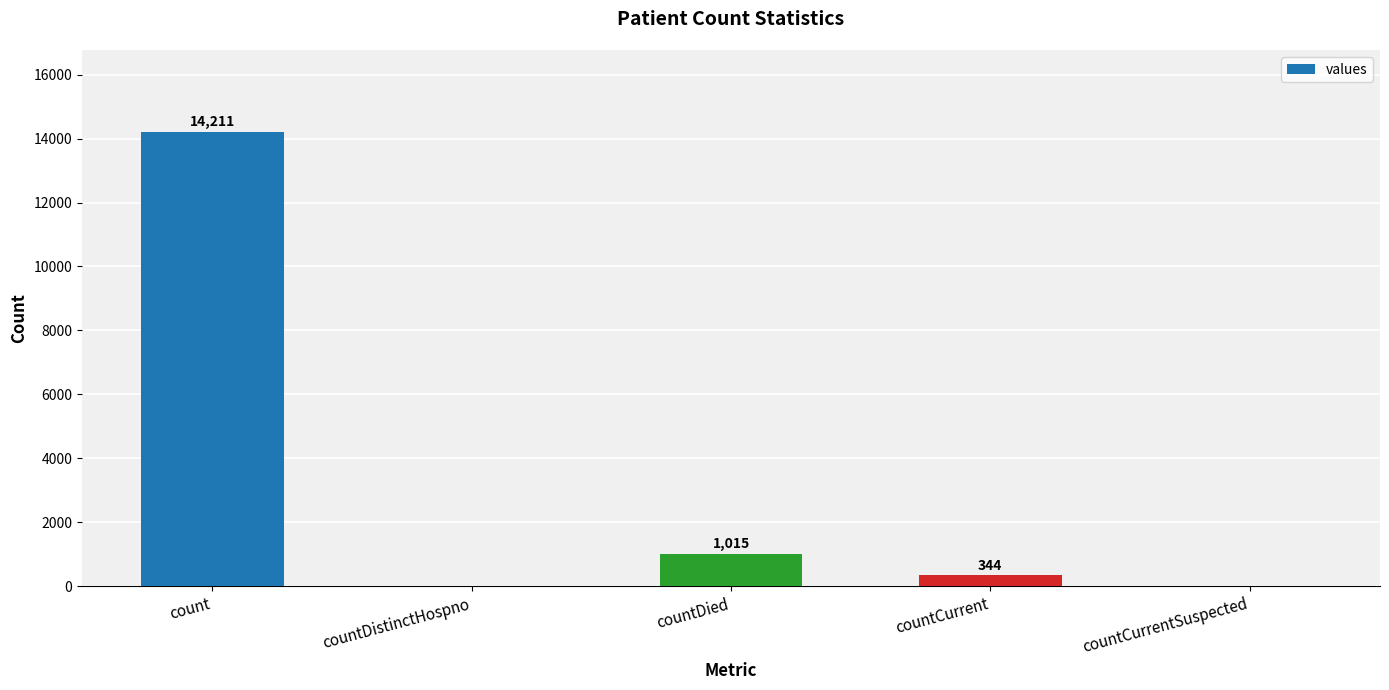

What is the sum of the values at countCurrent and countCurrentSuspected?

344